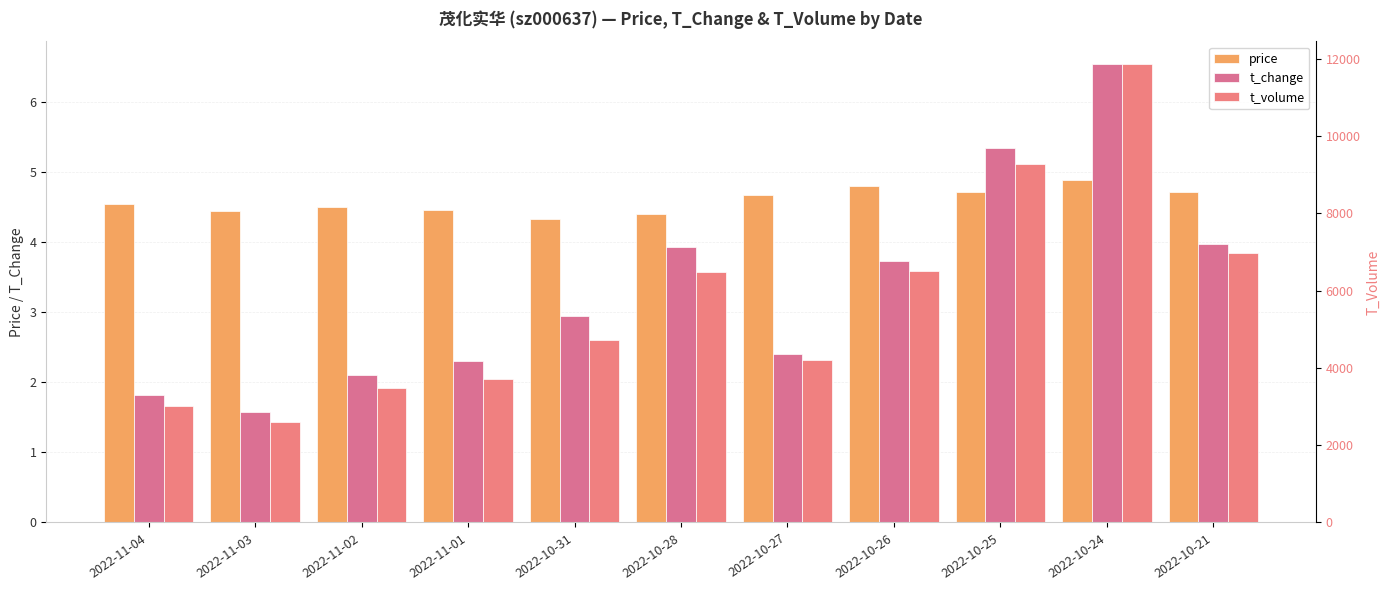

What is the sum of the price values at 2022-10-31 and 2022-11-03?

8.8